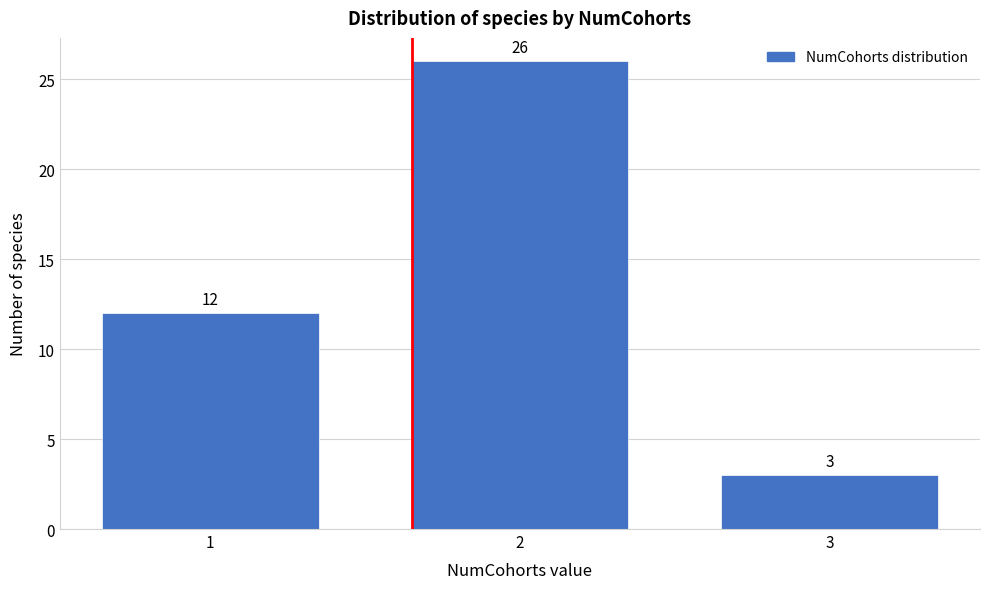

Reading left to right, extract all data points from this chart.

12	26	3